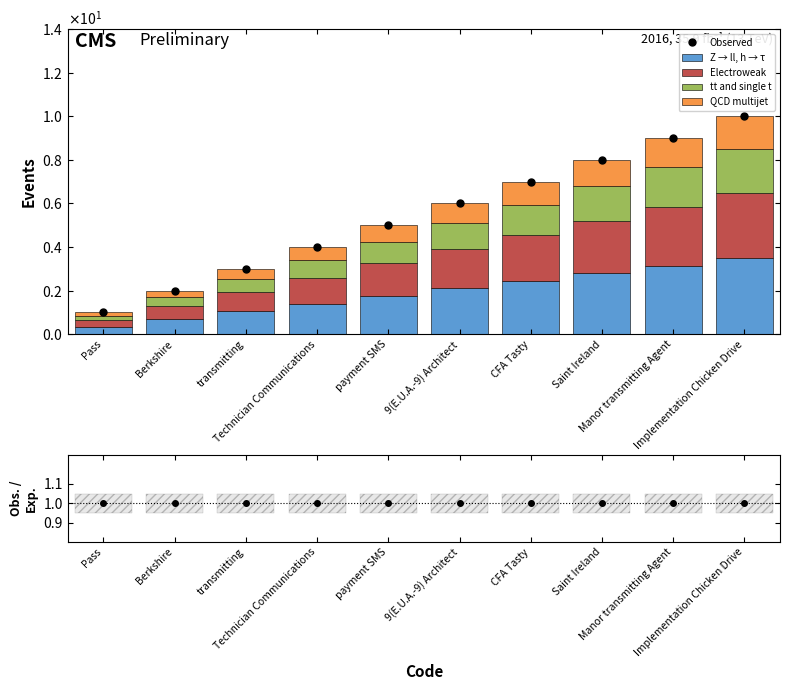

Rank the series at CFA Tasty from lowest to highest value.

Stat. unc., QCD multijet, tt and single t, Electroweak, Z → ll, h → τ, Observed